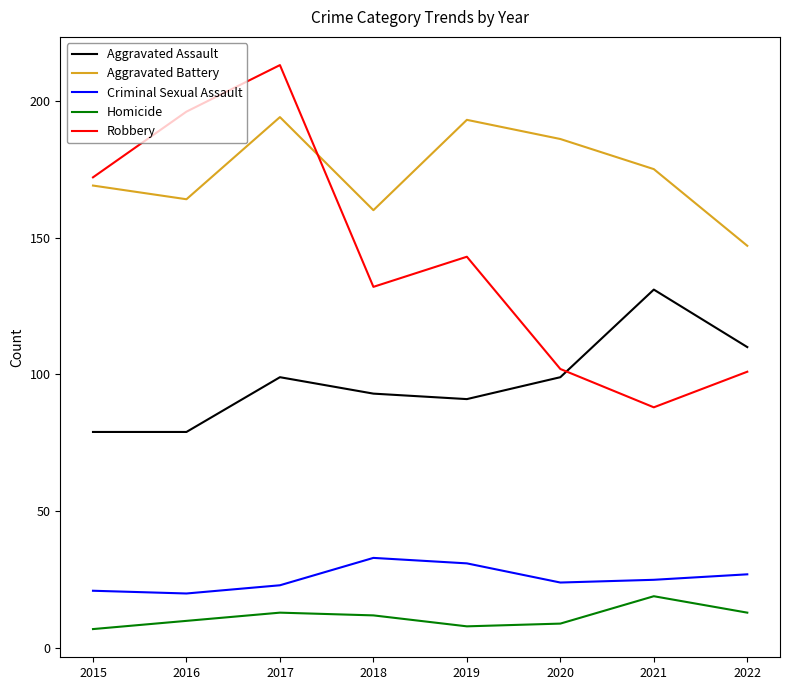

At which category is the sum across all series the highest?

2017